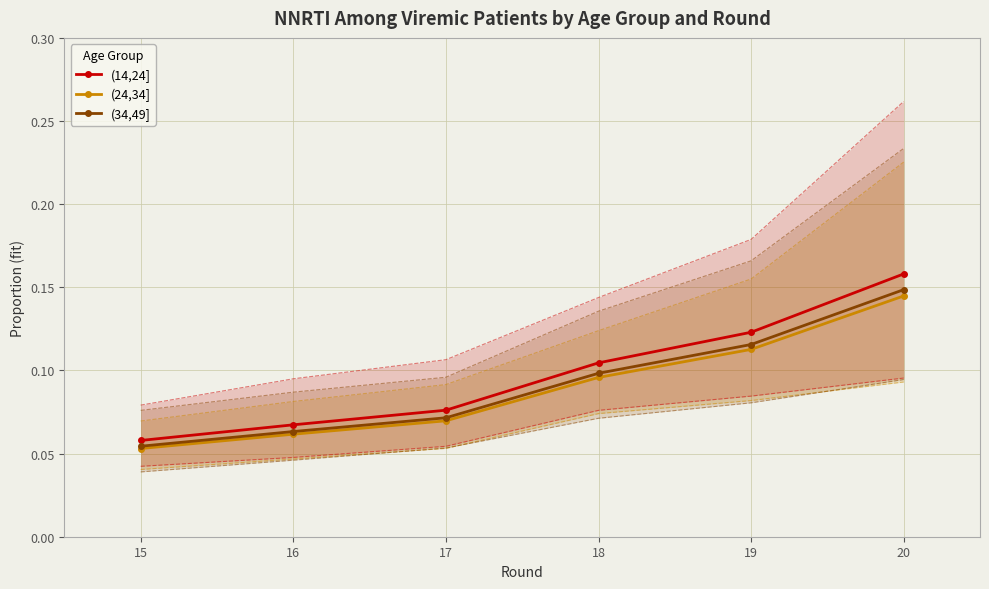

At how many categories does at least one series exceed 0?

6